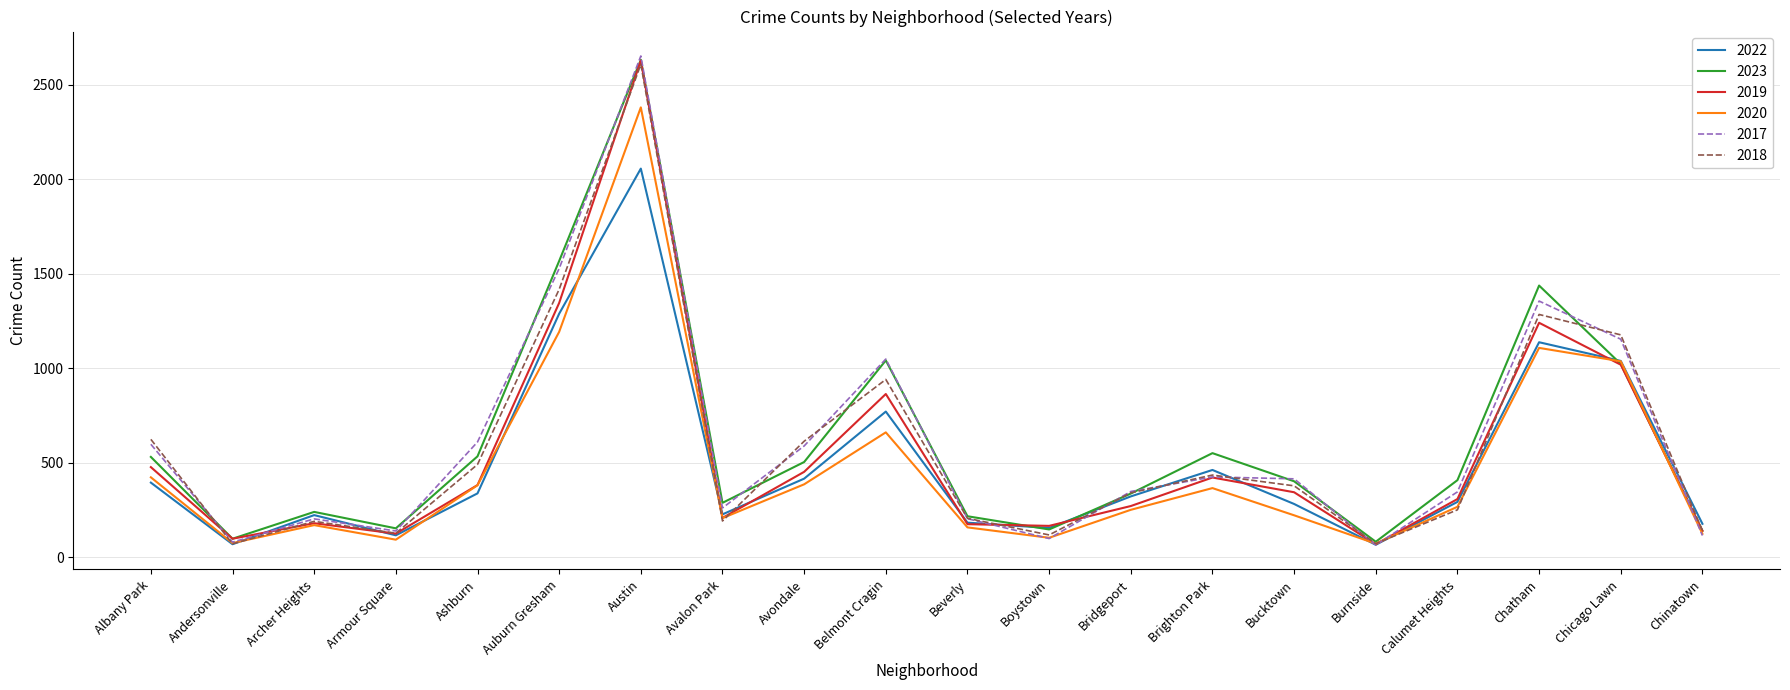

At which category is the sum across all series the highest?

Austin